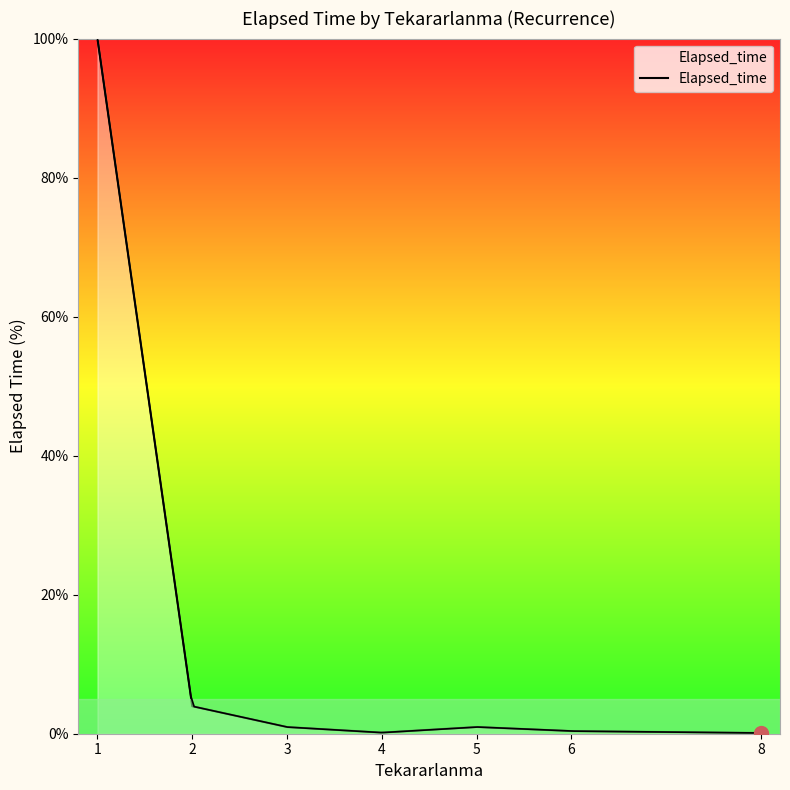

What is the change in value from 4 to 6?

+0.2